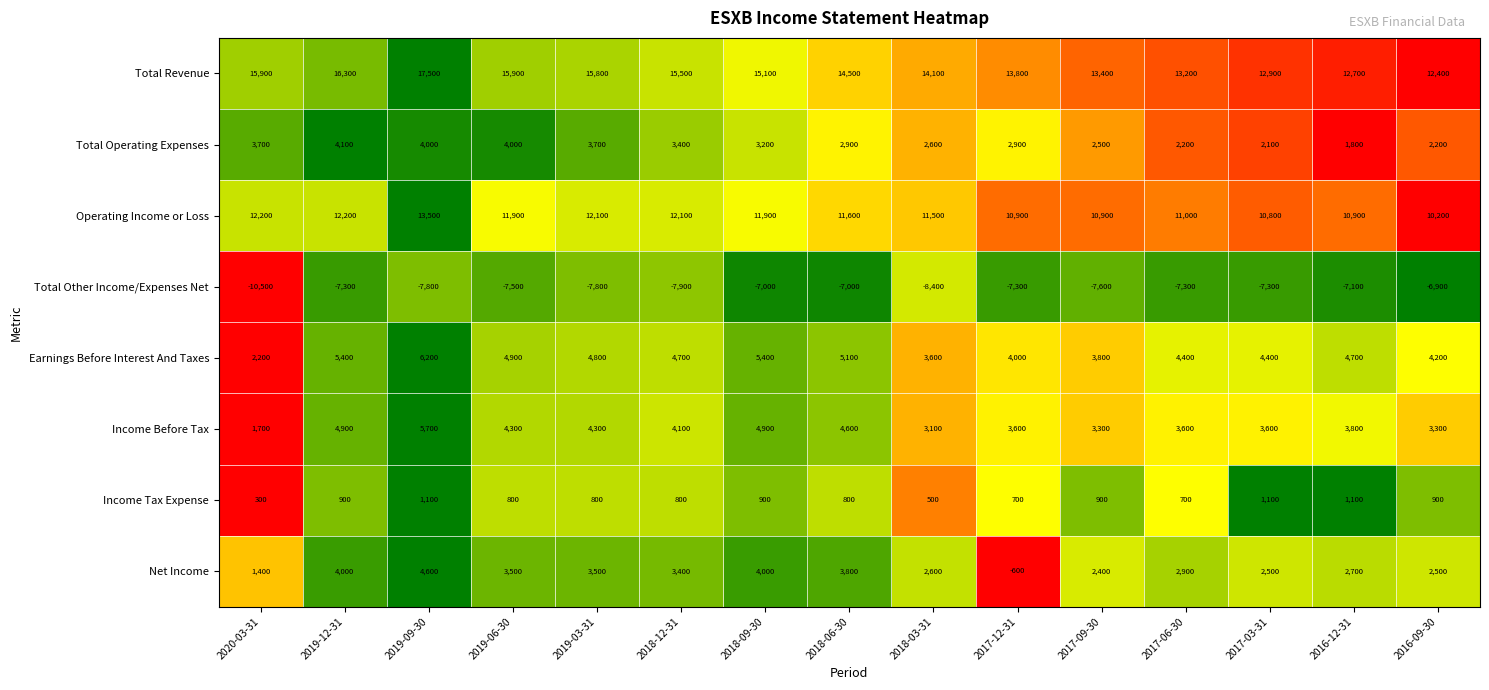

Between 2019-03-31 and 2018-03-31, which series saw the biggest shift?

Total Revenue